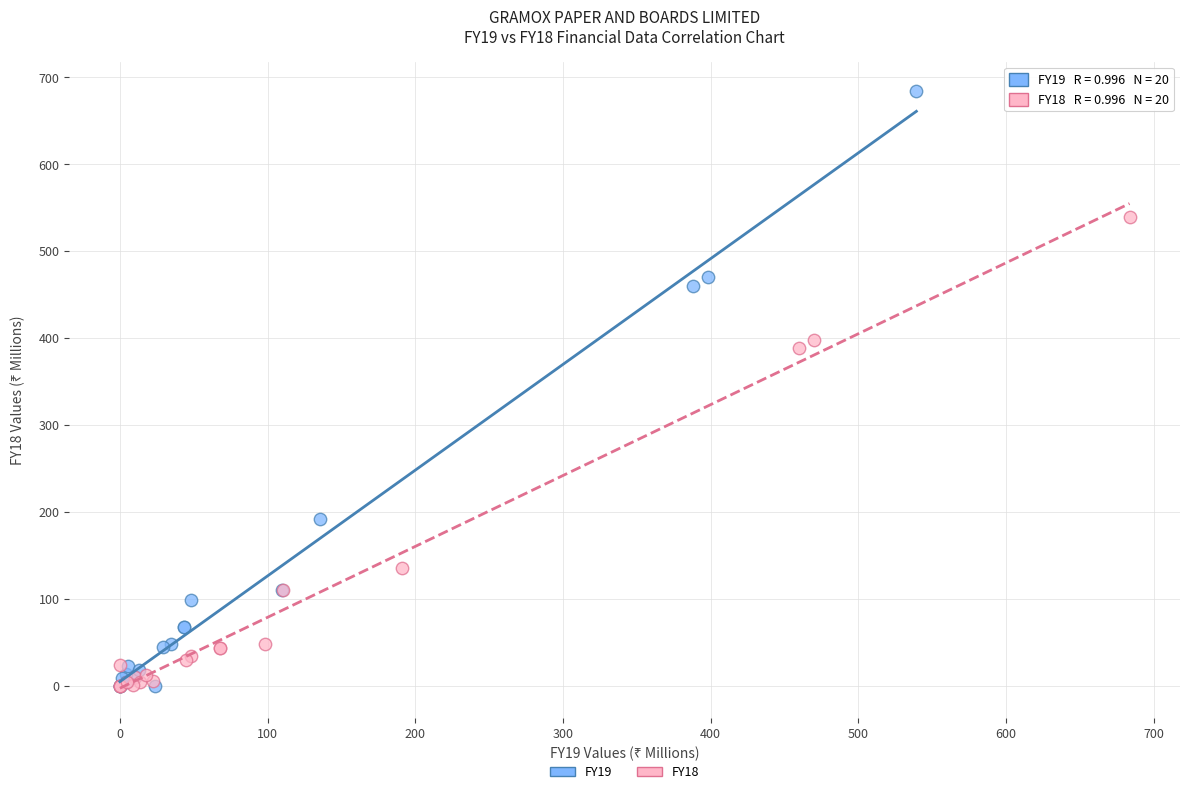

Which series has the widest spread of Y values?

FY19